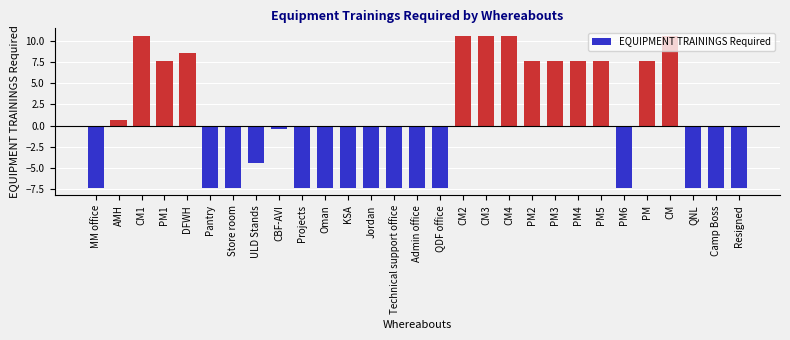

At which label is the value closest to 1?

AMH